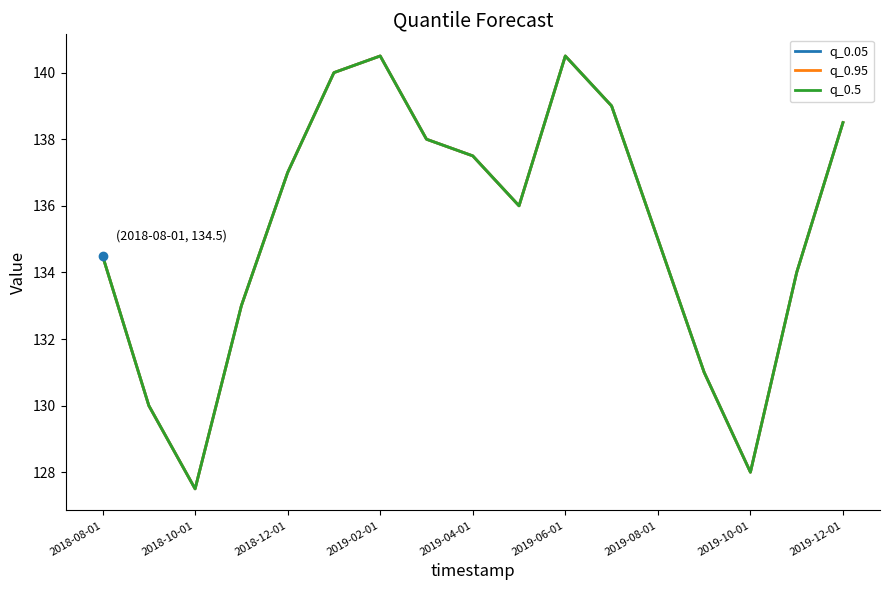

True or false: q_0.5 and q_0.95 cross at least once.

False